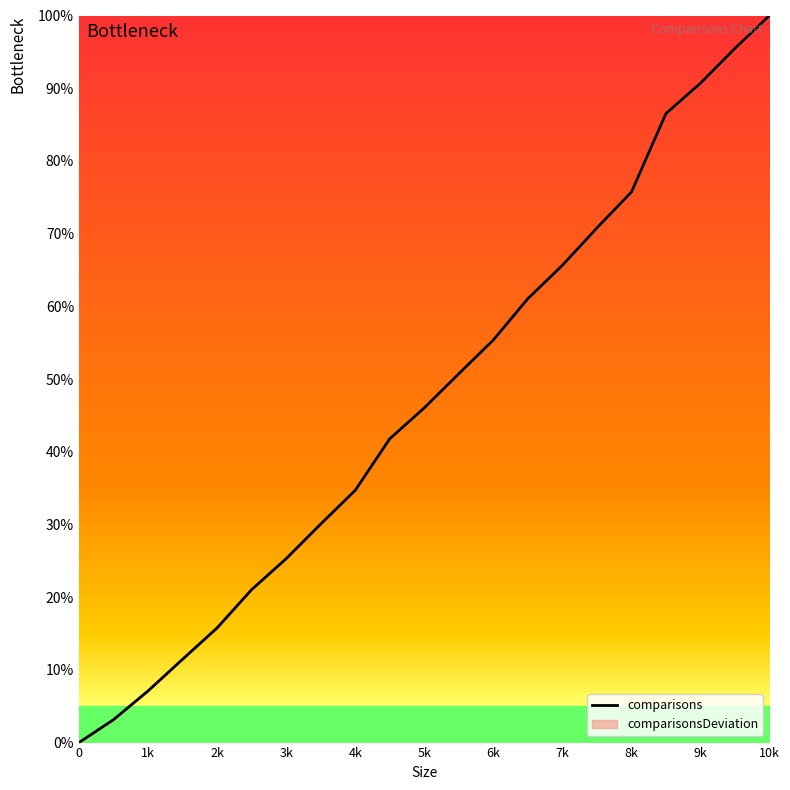

What is the greatest value displayed?

1.0